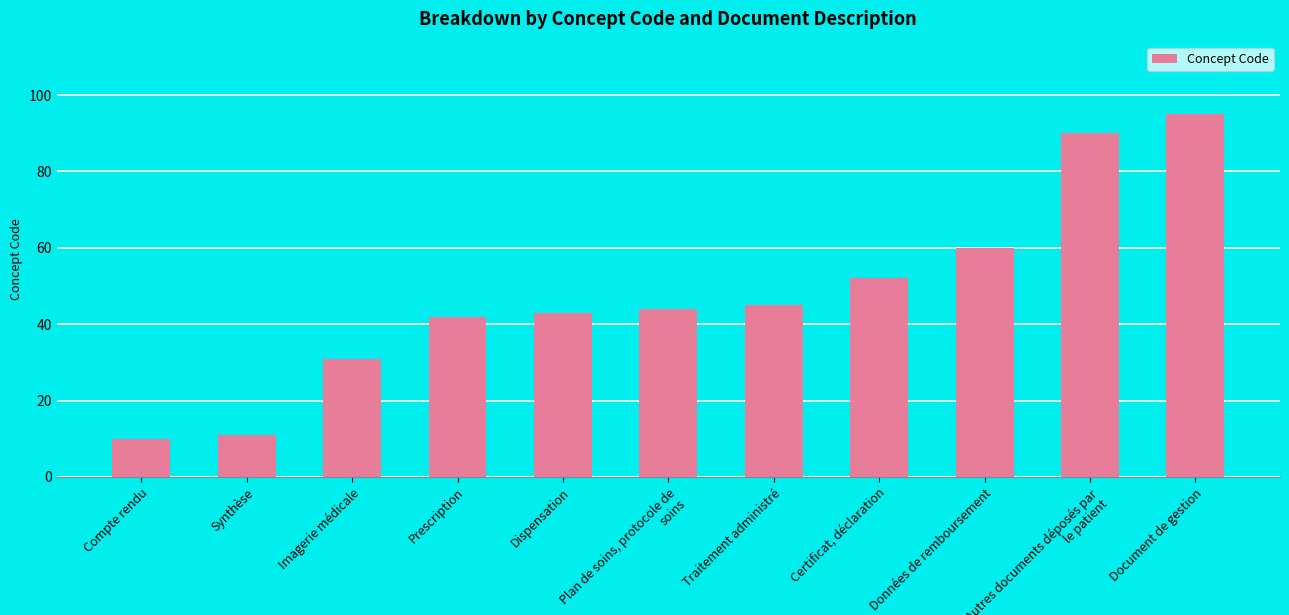

What is the label of the 2nd bar from the right?

Autres documents déposés par le patient